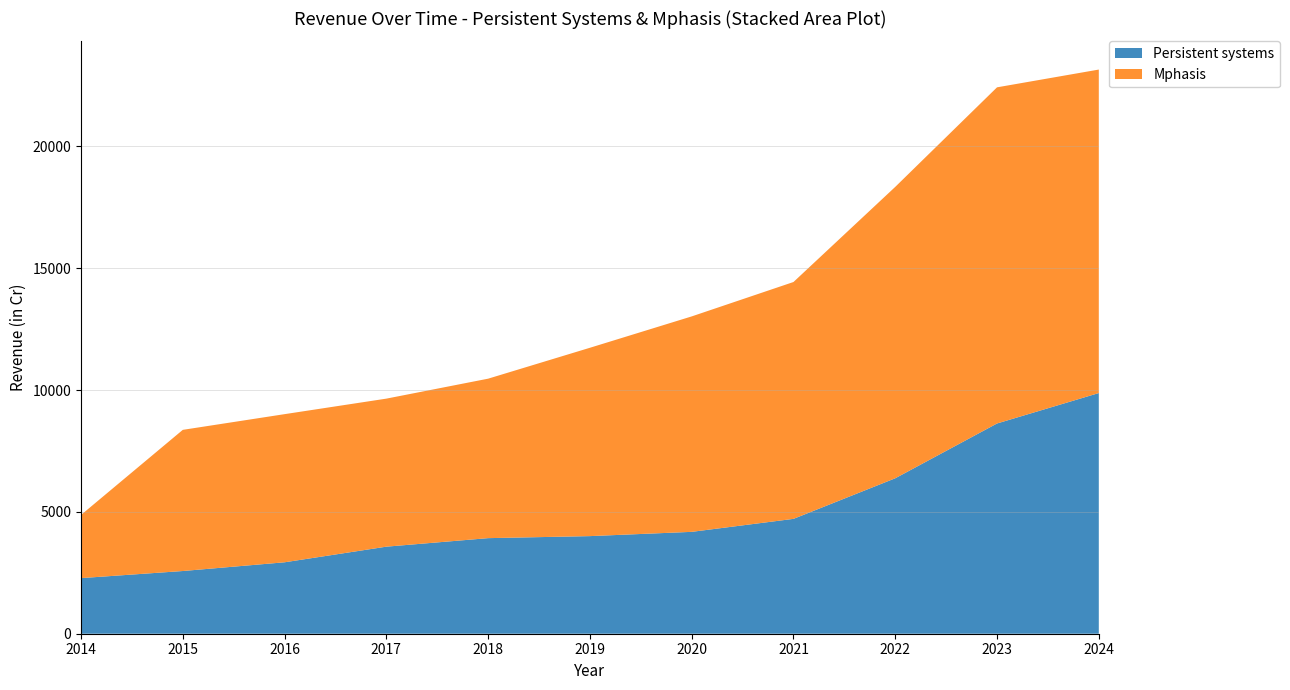

Reading left to right, extract all data points from this chart.

Persistent systems: 2014=2282.4	2015=2574.0	2016=2932.2	2017=3573.6	2018=3923.4	2019=4006.7	2020=4181.7	2021=4714.8	2022=6380.8	2023=8629.9	2024=9879.4
Mphasis: 2014=2593.9	2015=5794.8	2016=6080.8	2017=6076.4	2018=6545.8	2019=7731.0	2020=8843.5	2021=9722.3	2022=11961.4	2023=13798.5	2024=13278.5